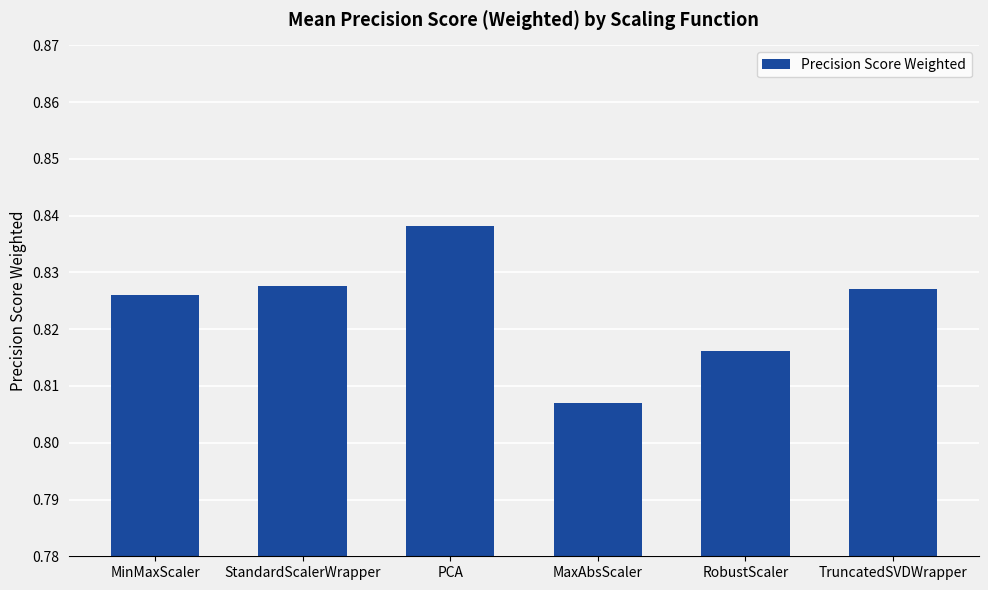

What is the label of the 5th bar from the left?

RobustScaler